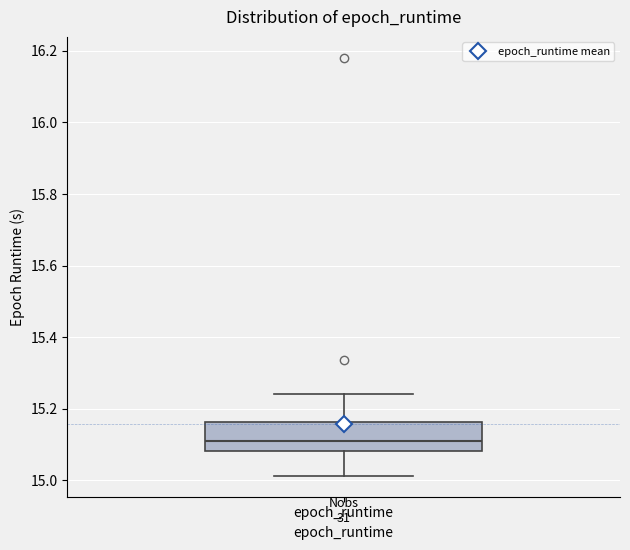

Where does the median line of the box for epoch_runtime sit on the y-axis? The values are not printed on the chart, so give them approximately, as read against the axis.

15.12